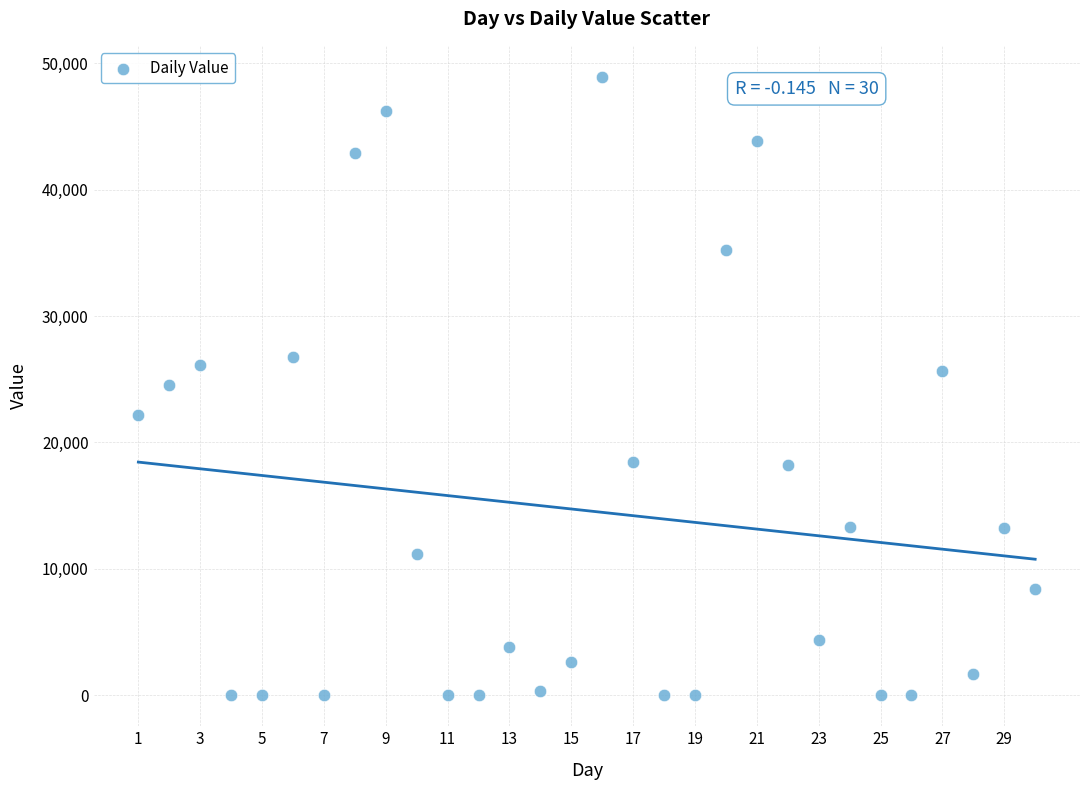

What is the range of Y values (max minus min)?

48924.2